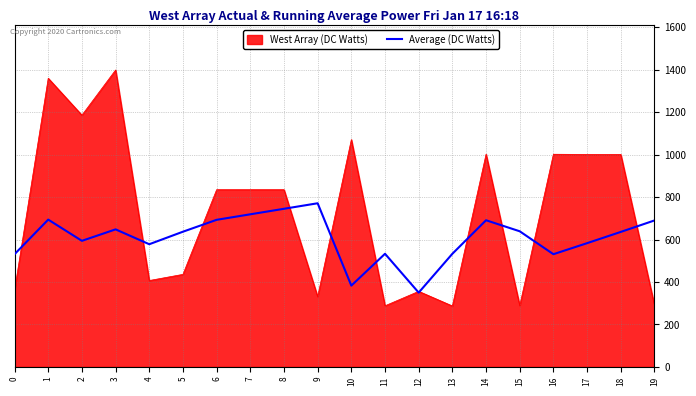

List the series in order of their peak value, highest first.

West Array (DC Watts), Average (DC Watts)